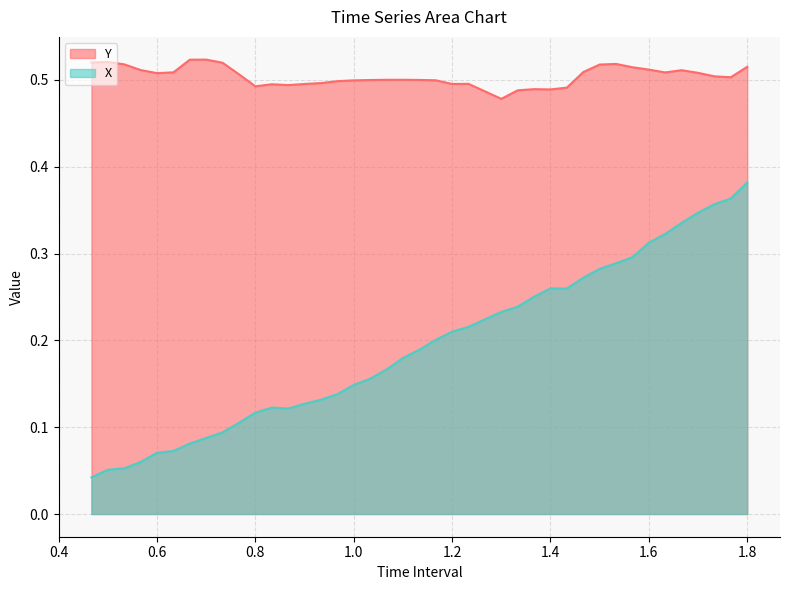

At which label is Y closest to 0?

1.300000000000001